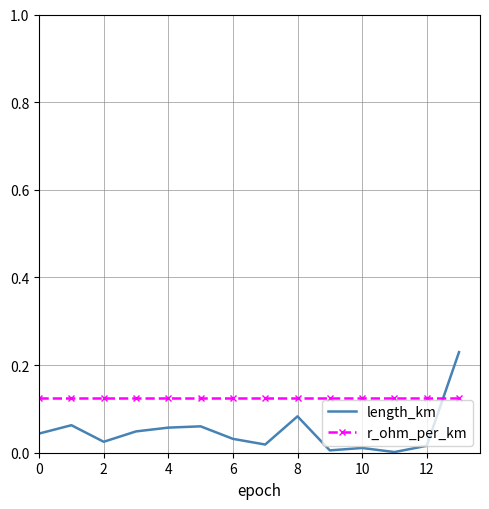

Which series has the largest range (max minus min)?

length_km